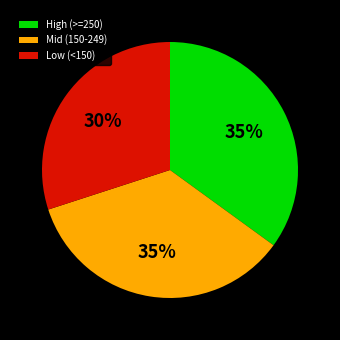

To the nearest percent, what is the average slice percentage?

33%